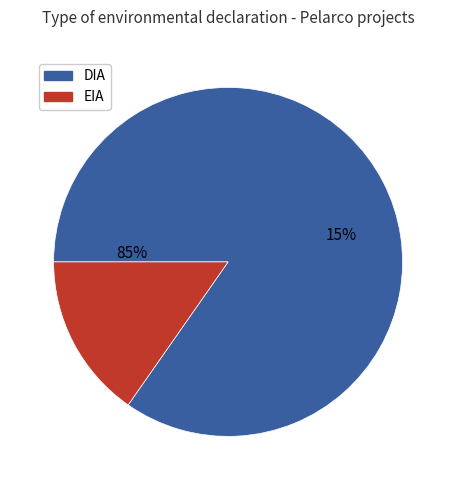

What percentage is NOT represented by EIA?

84.7%